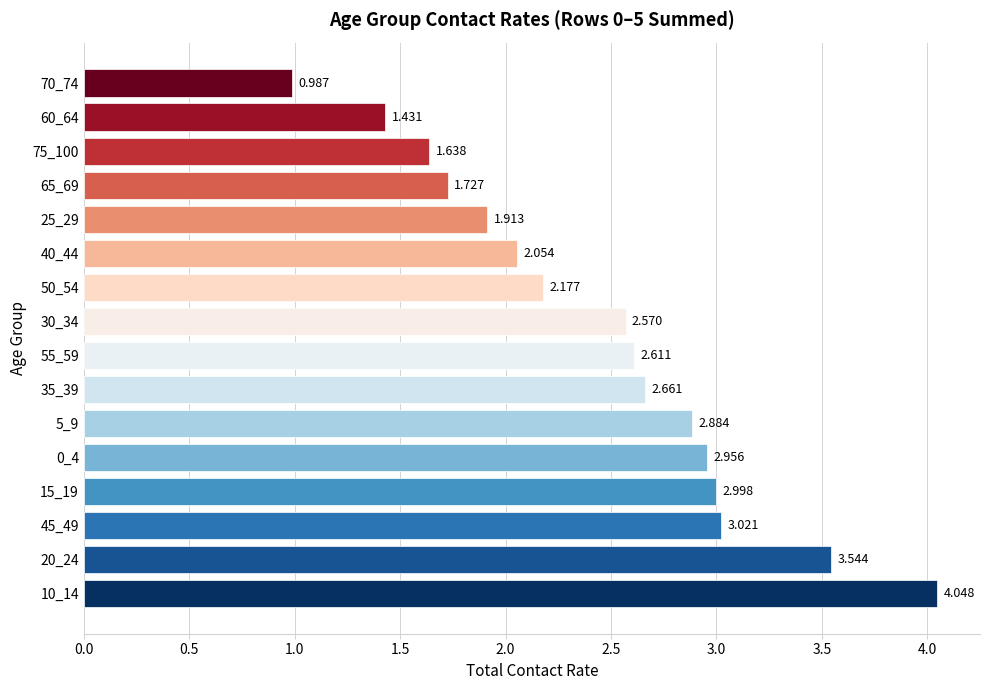

How many bars are there in total?

16